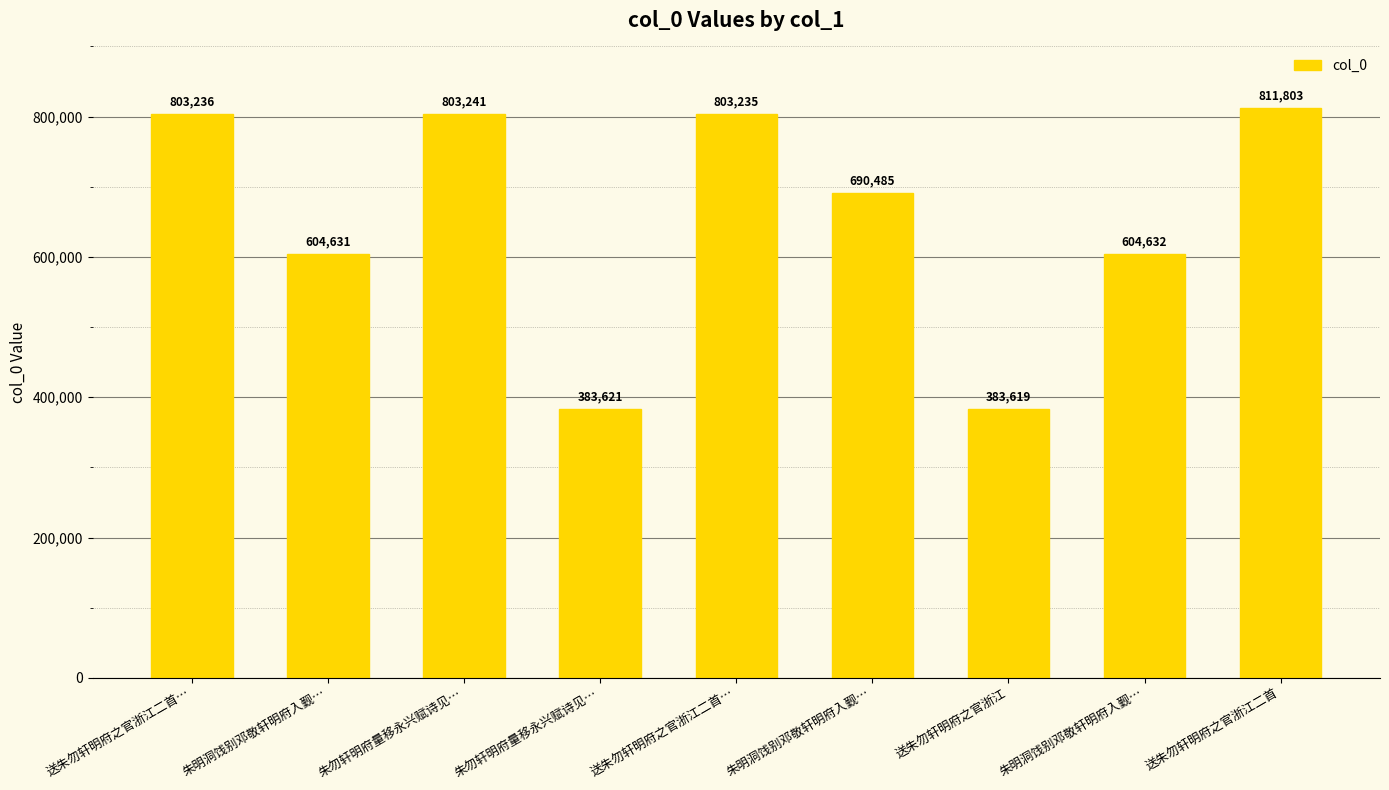

The chart shows a value of 604631 at 朱明洞饯别邓敬轩明府入觐…. True or false?

True